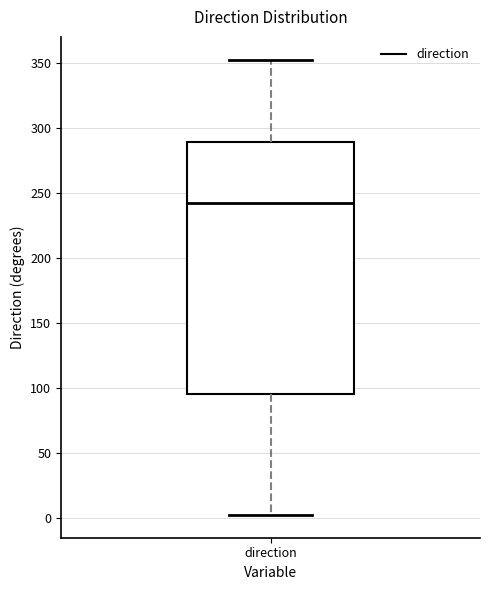

Where does the median line of the box for direction sit on the y-axis? The values are not printed on the chart, so give them approximately, as read against the axis.

240